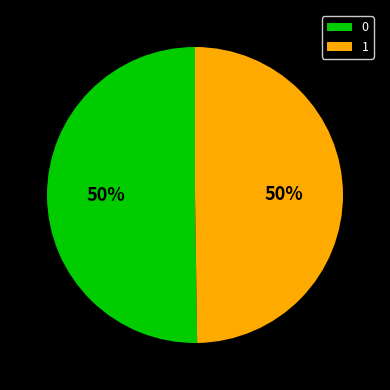

To the nearest percent, what is the average slice percentage?

50%